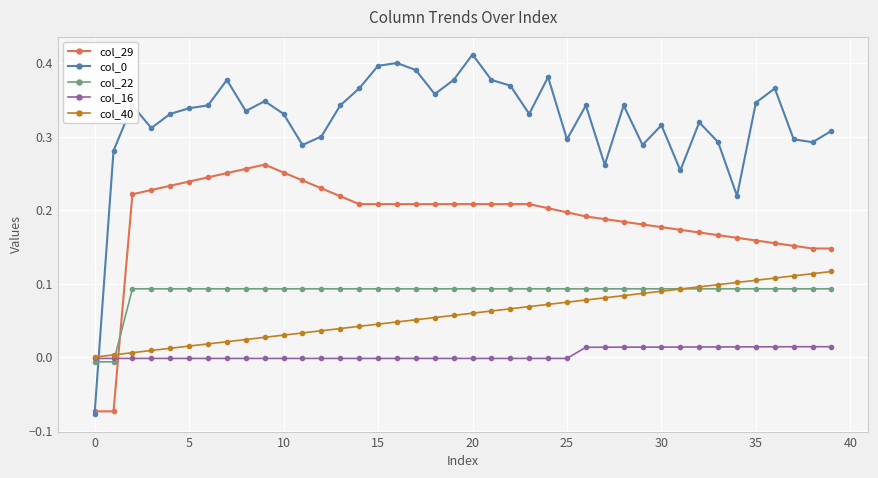

Which series ends up on top after the final intersection of col_16 and col_29?

col_29